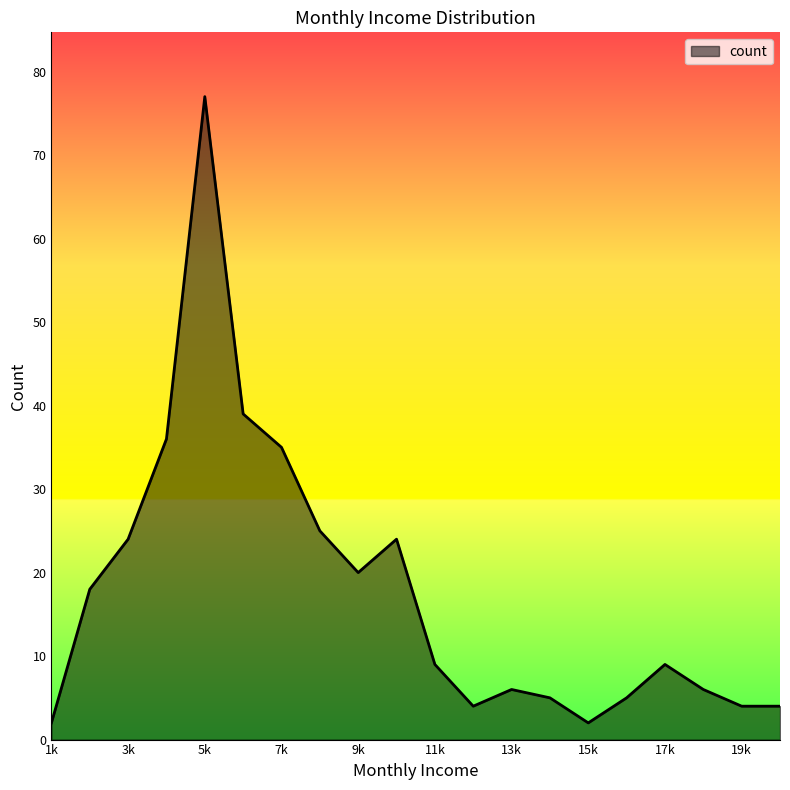

What is the maximum value shown in the chart?

77